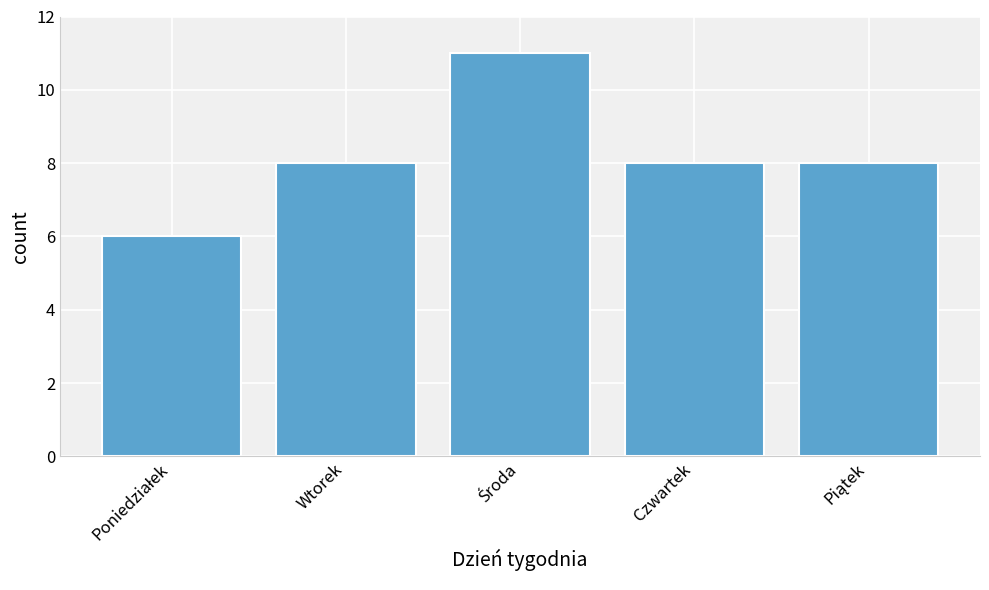

Read the value at Czwartek.

8